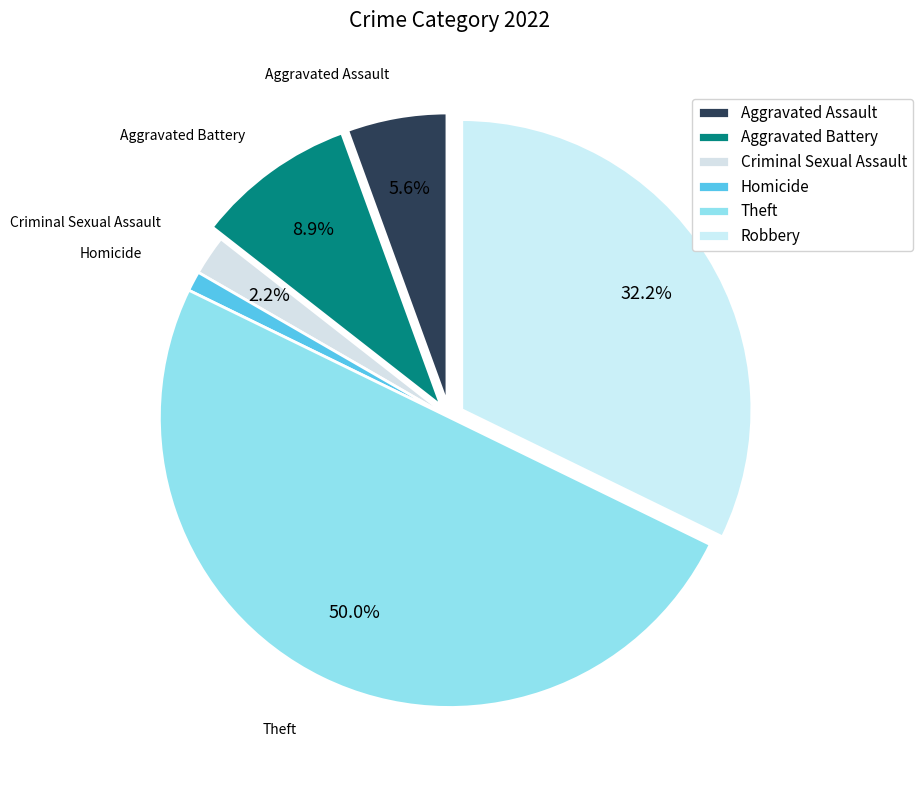

What percentage is the Robbery slice, to the nearest percent?

32%